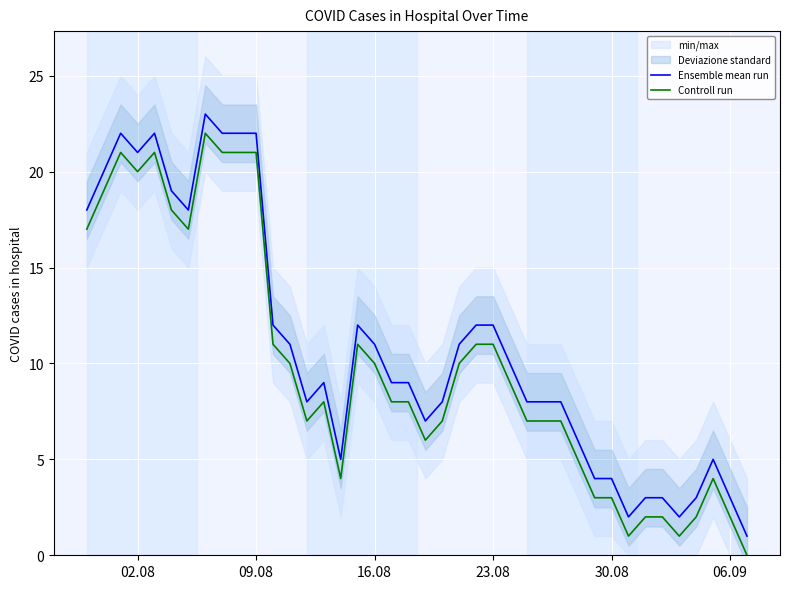

True or false: Ensemble mean run and Controll run cross at least once.

False